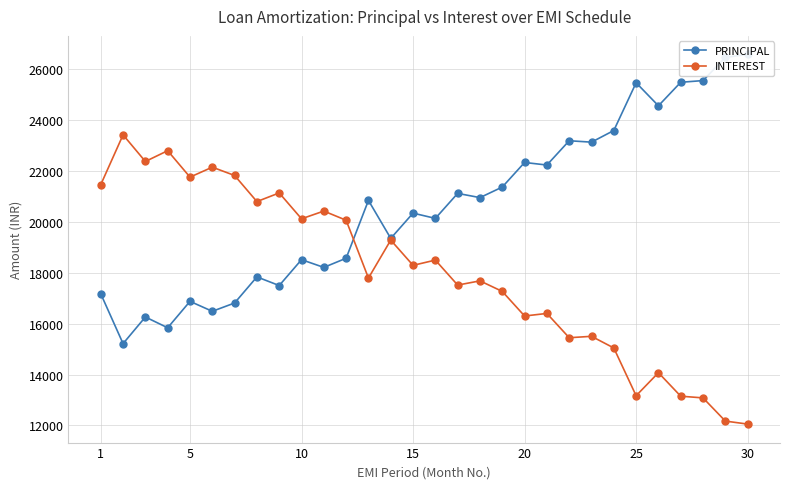

Reading left to right, extract all data points from this chart.

PRINCIPAL: 17175.3	15215.5	16262.8	15838.9	16878.1	16486.9	16813.5	17839.9	17499.8	18517.2	18213.1	18573.8	20848.2	19354.6	20347.8	20140.9	21123.8	20958.2	21373.3	22340.0	22239.1	23194.5	23138.9	23597.2	25475.3	24569.1	25494.0	25560.6	26472.5	26591.2
INTEREST: 21466.7	23426.5	22379.2	22803.0	21763.9	22155.1	21828.5	20802.1	21142.2	20124.8	20428.9	20068.2	17793.8	19287.4	18294.2	18501.0	17518.2	17683.8	17268.7	16302.0	16402.9	15447.5	15503.1	15044.8	13166.7	14072.9	13148.0	13081.4	12169.5	12050.8